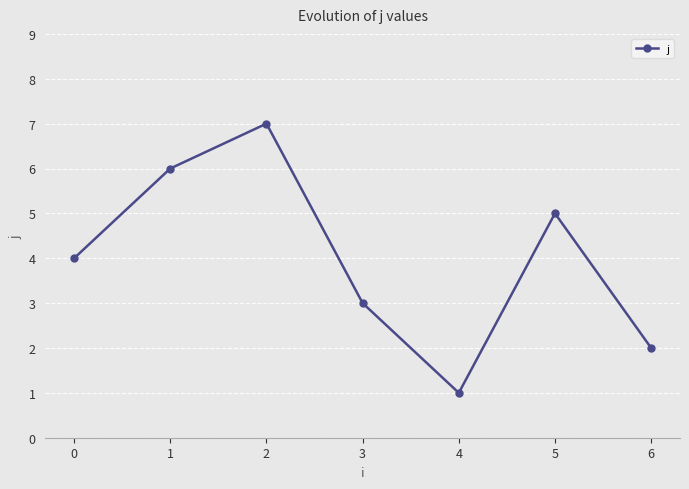

What is the difference between the maximum and minimum values?

6